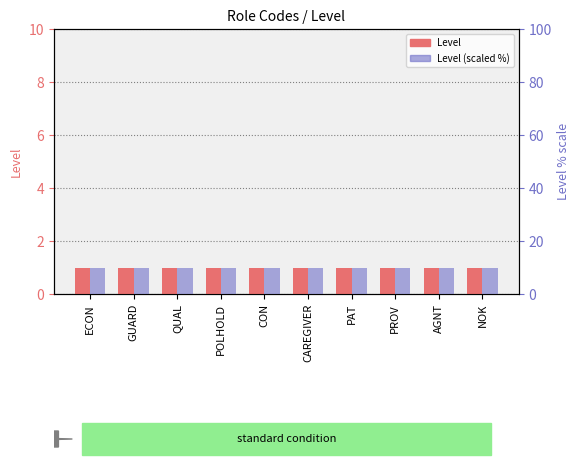

List the series in order of their peak value, highest first.

Level (scaled %), Level